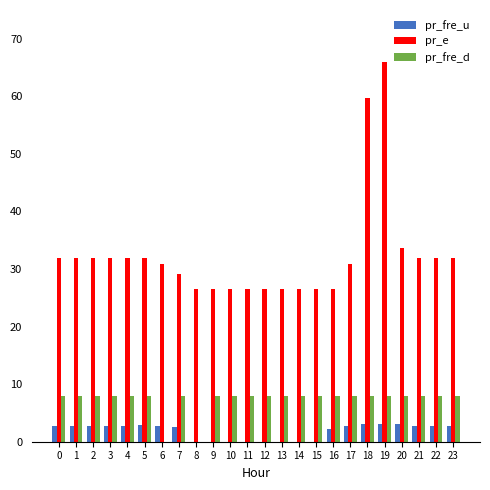

Which series has the largest total across all categories?

pr_e